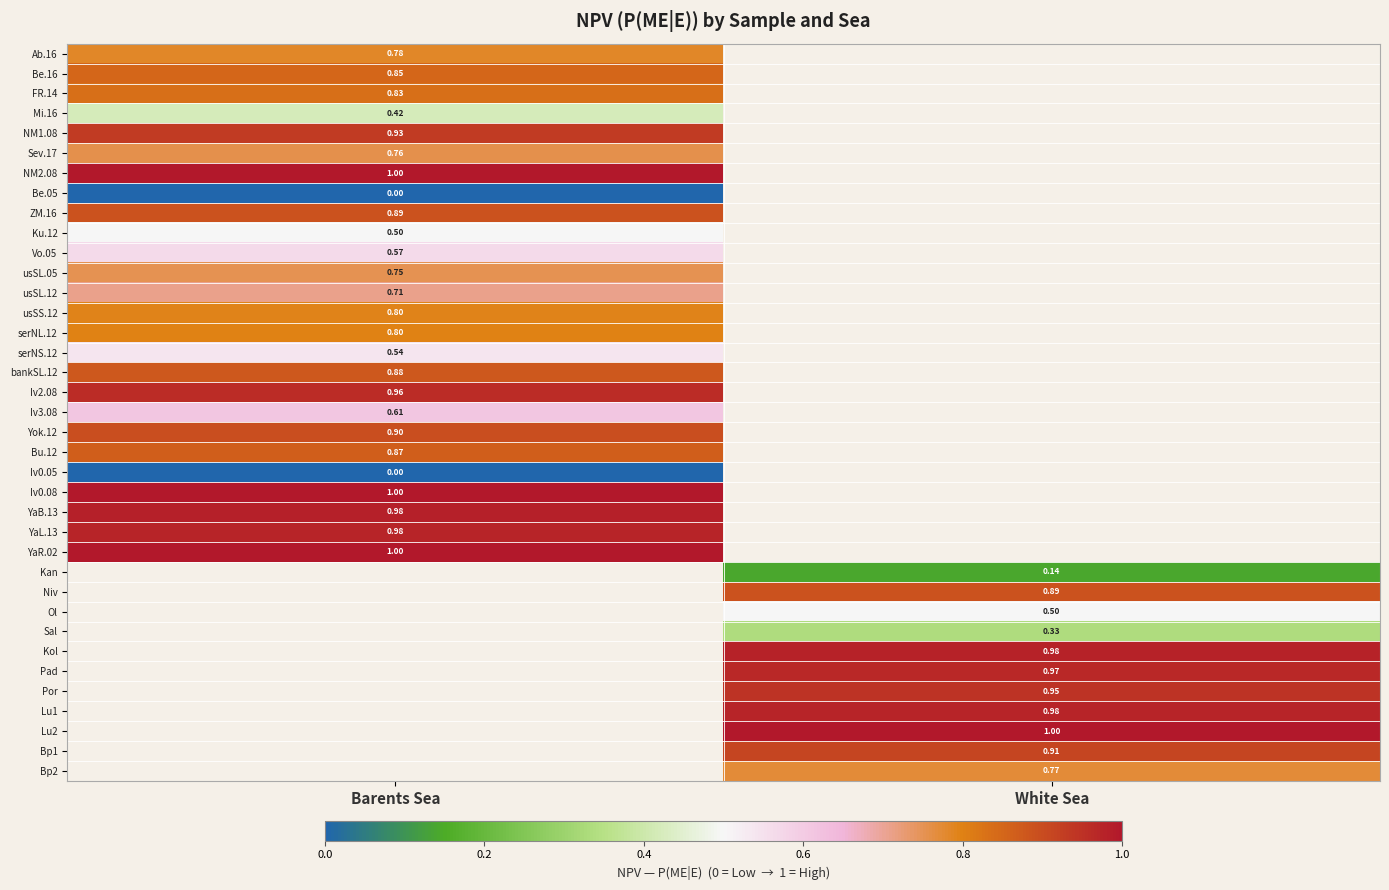

Between White Sea and Barents Sea, which is larger?

Barents Sea